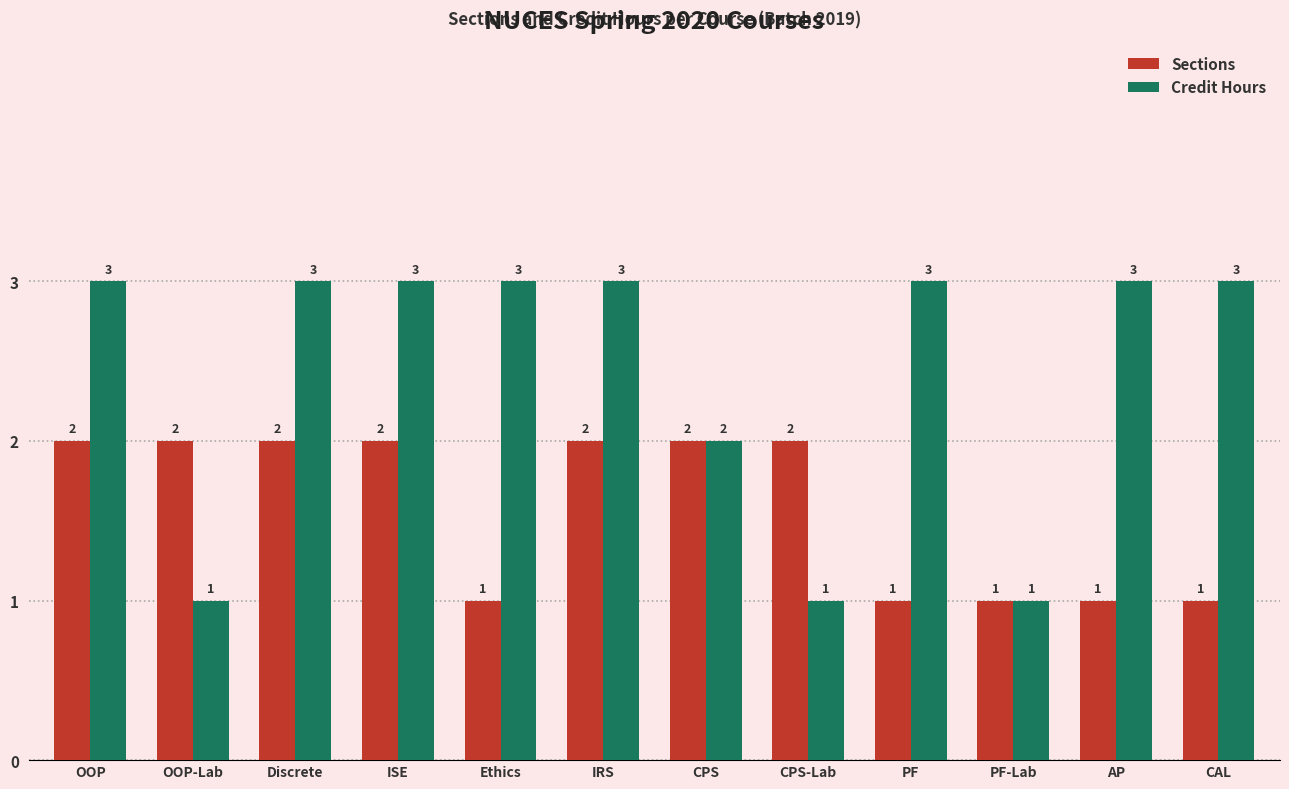

Which series has the largest total across all categories?

Credit Hours